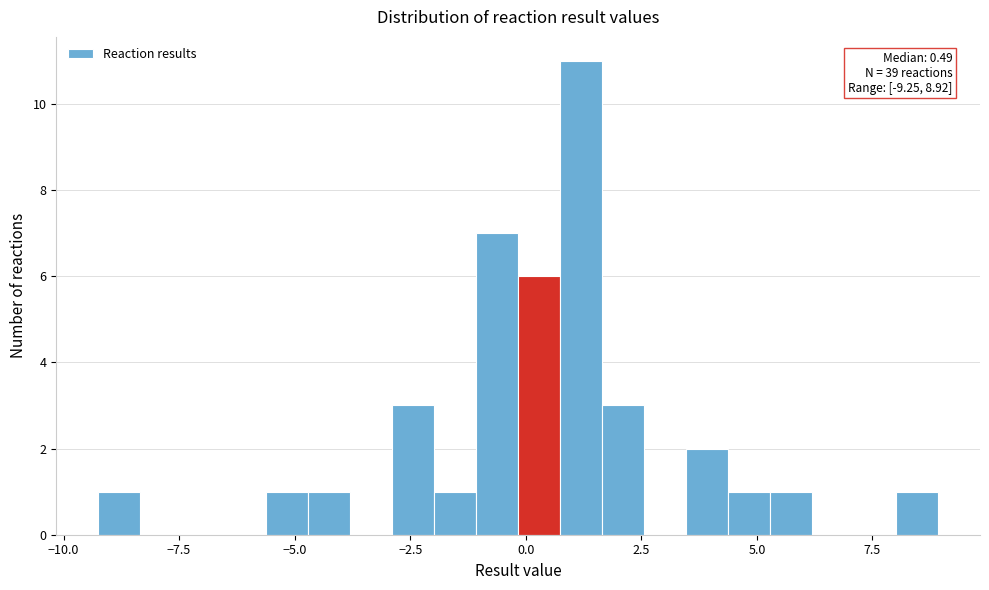

Read against the x-axis, roughly where is the centre of the tallest bar?

1.0